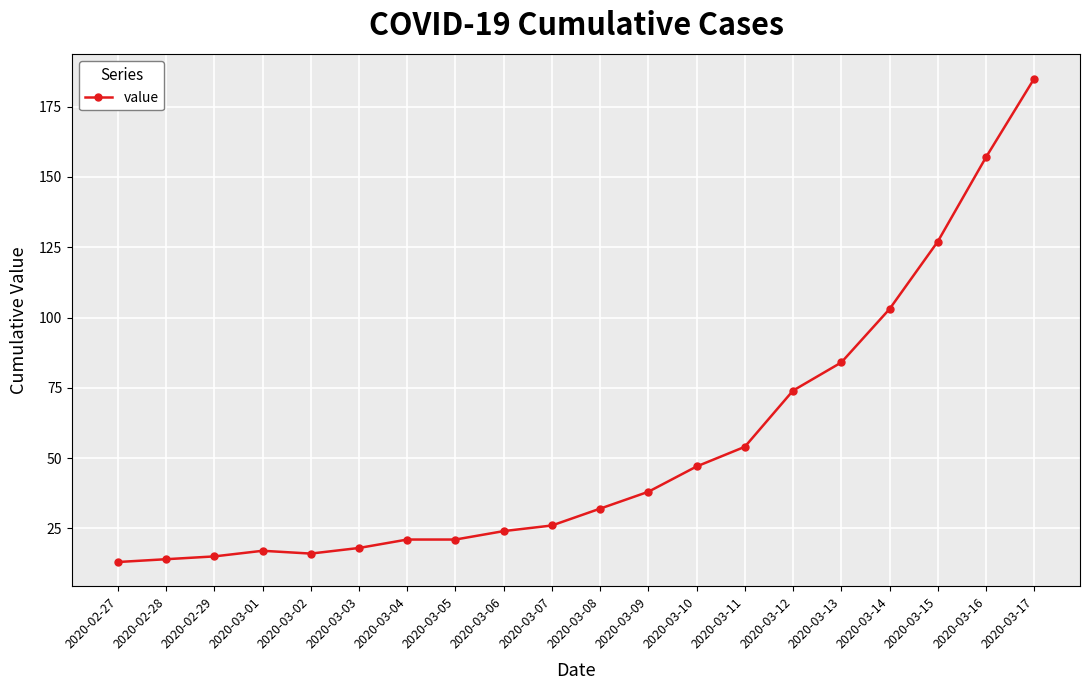

How many data points are less than 32?

10